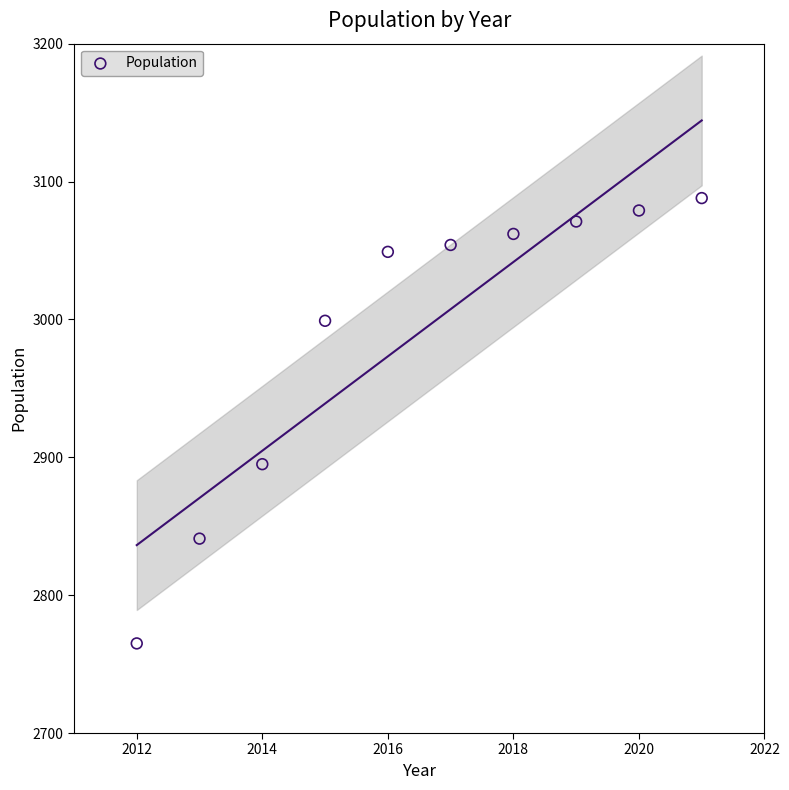

What Y value in the scatter plot is closest to 2926?

2895